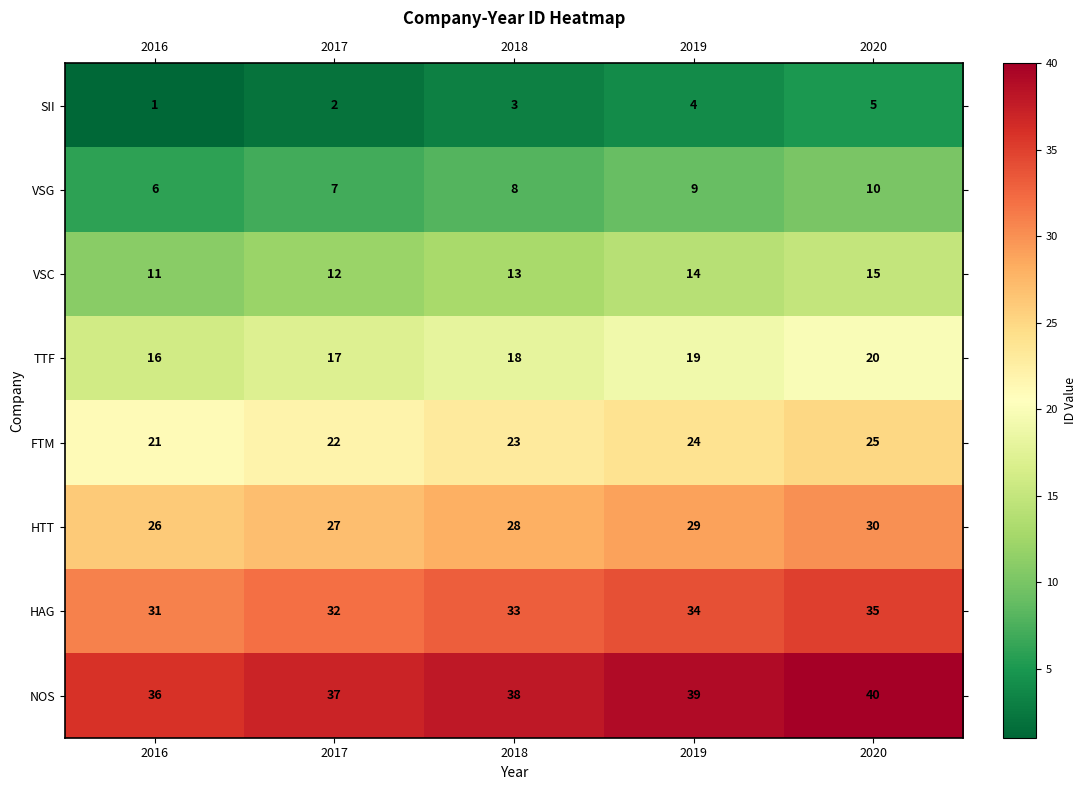

Rank the categories by SII value from lowest to highest.

2016, 2017, 2018, 2019, 2020